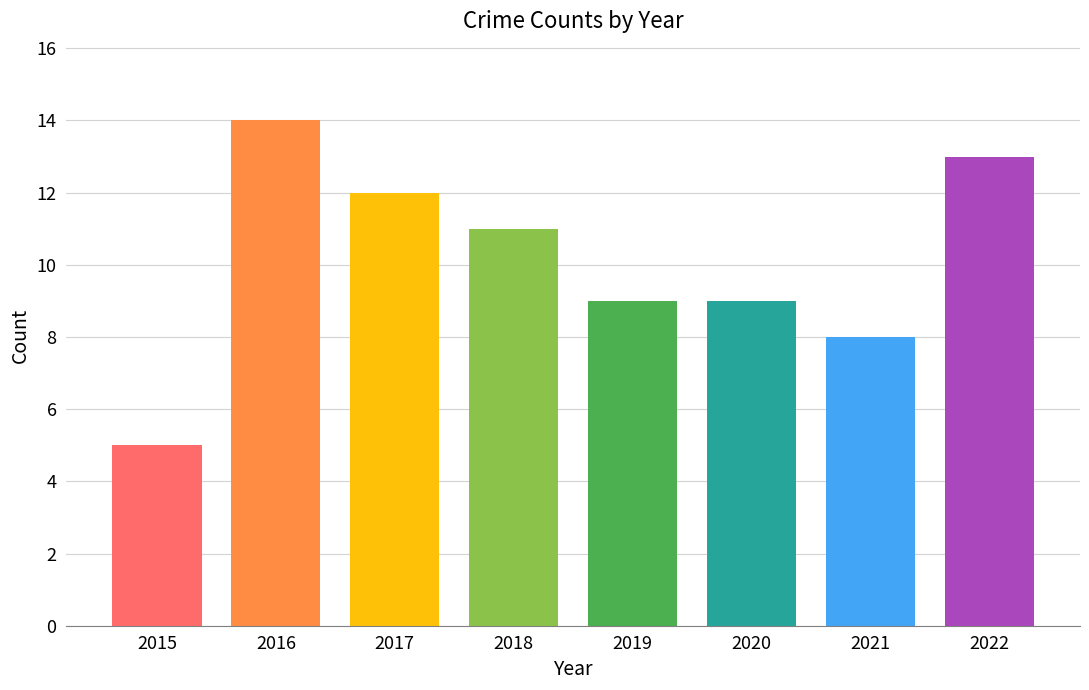

What is the difference between the maximum and second lowest values?

6